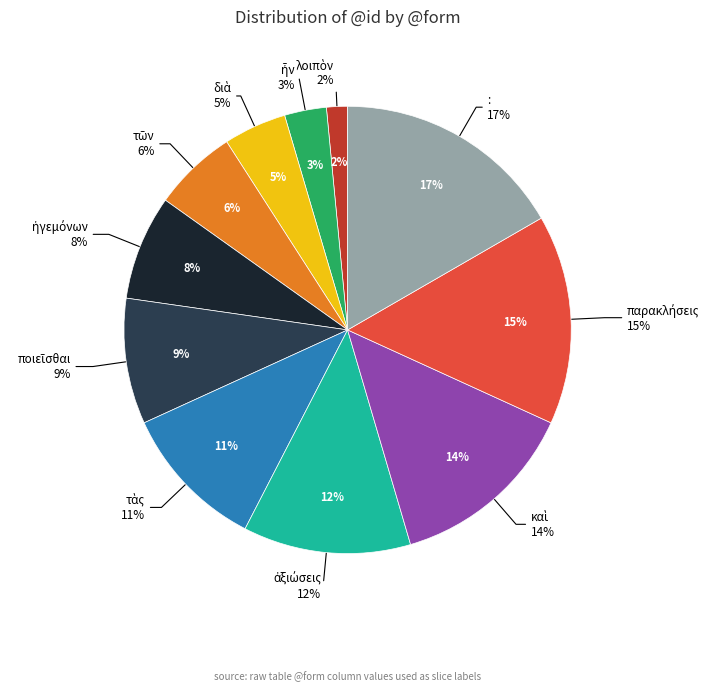

What is the smallest slice in the pie chart?

λοιπὸν